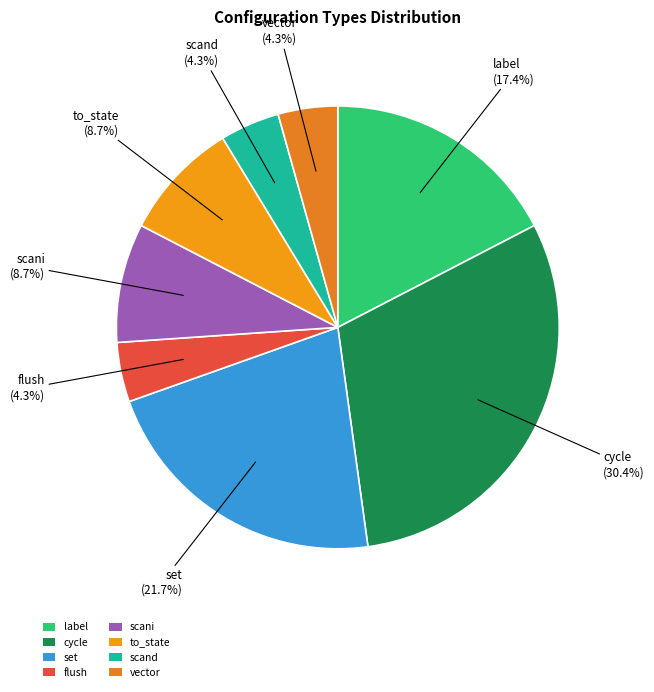

What is the ratio of the value at scand to the value at flush?

1.0